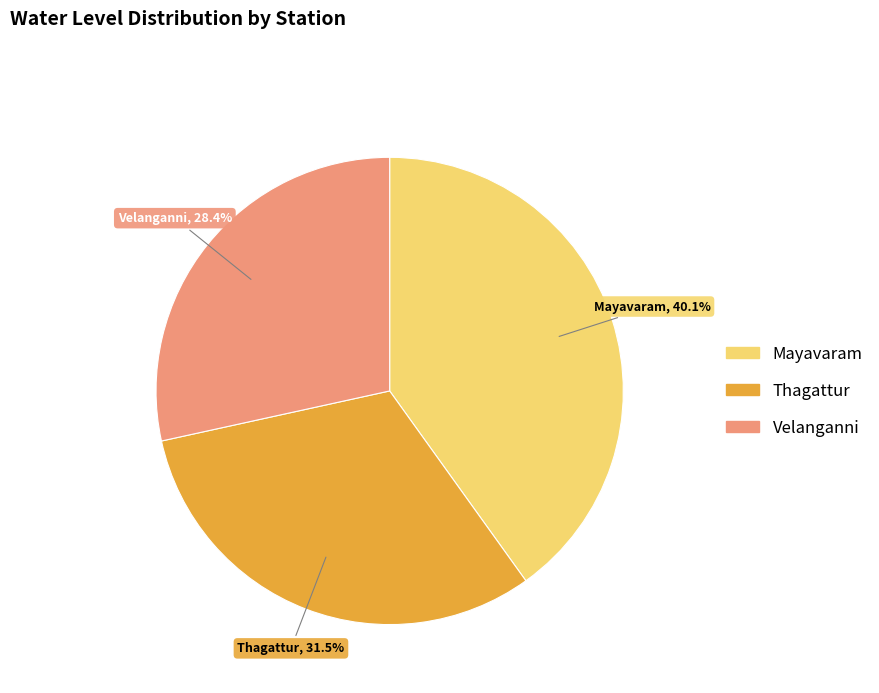

Which has a higher value, Thagattur or Mayavaram?

Mayavaram